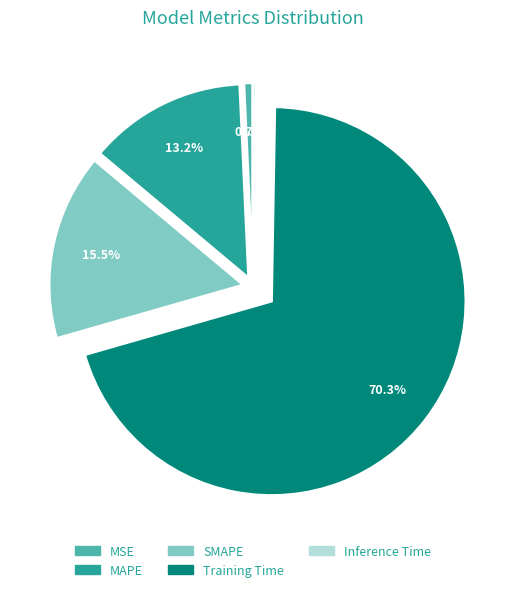

Which has a higher value, Training Time or MAPE?

Training Time